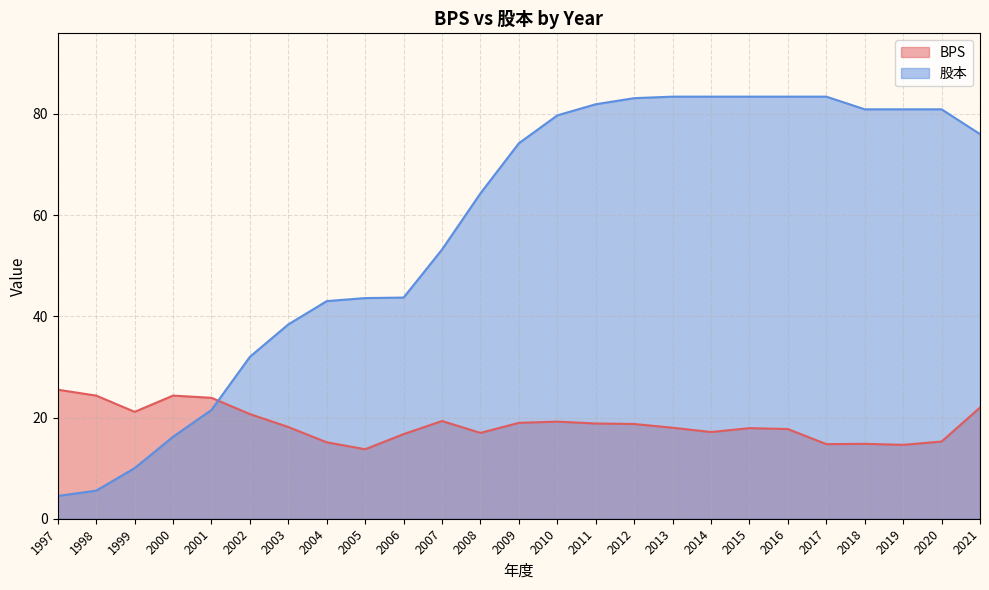

At which category does BPS reach its first local peak?

2000